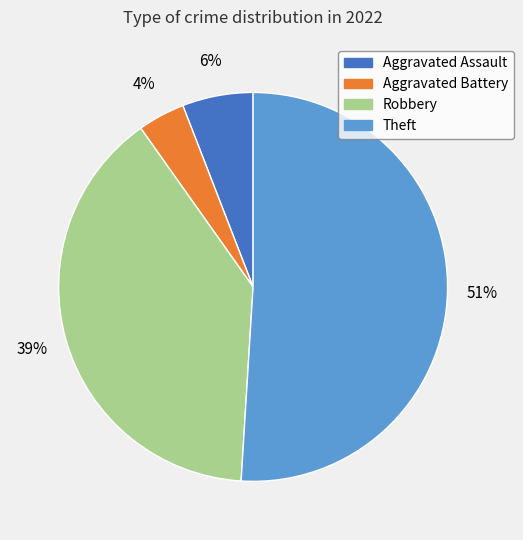

Rank the categories by value from lowest to highest.

Aggravated Battery, Aggravated Assault, Robbery, Theft